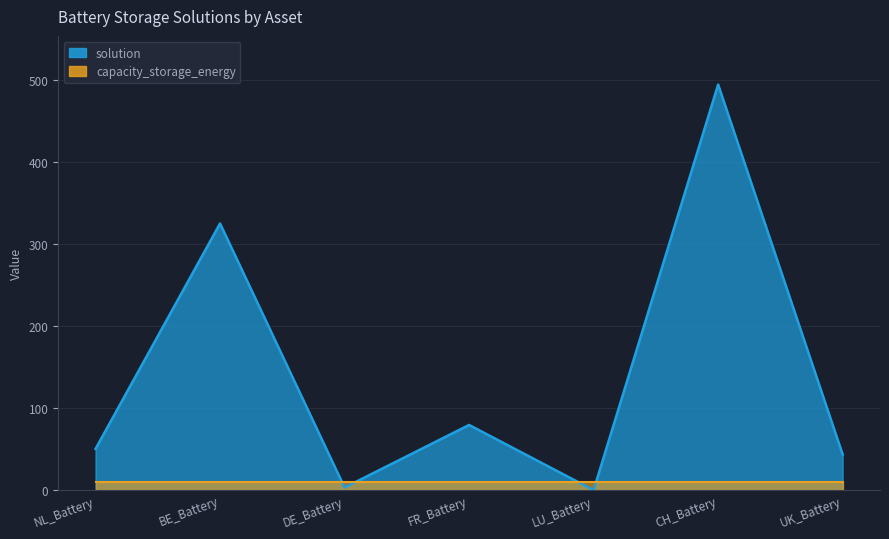

Where is the first local maximum?

BE_Battery